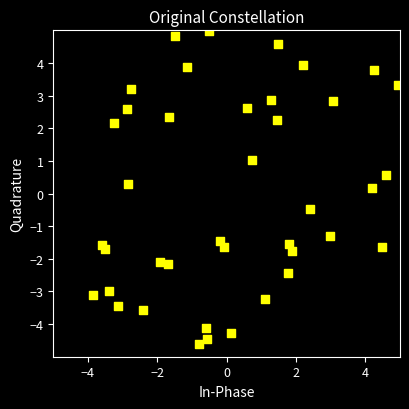

What is the range of X values (max minus min)?

8.8